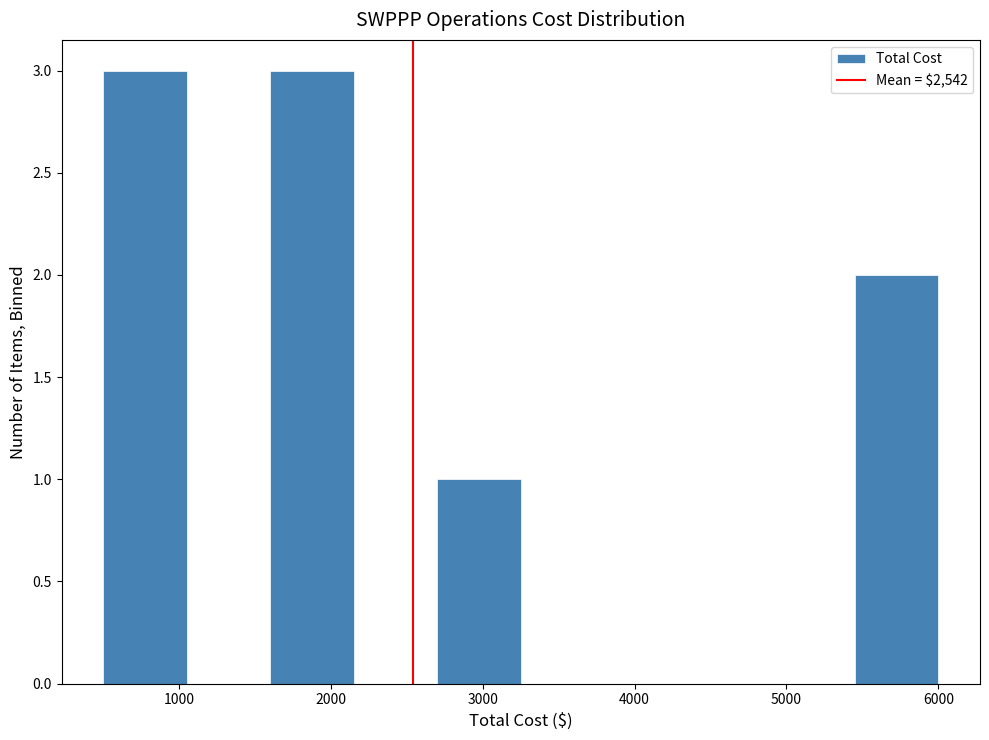

Reading left to right, list every bar in this chart as the range it spans on the x-axis followed by its height. Neither the bar edges nor the heights are printed on the chart, so give them approximately, as read against the axes.

500 to 1050: 3
1050 to 1600: 0
1600 to 2150: 3
2150 to 2700: 0
2700 to 3250: 1
3250 to 3800: 0
3800 to 4350: 0
4350 to 4900: 0
4900 to 5450: 0
5450 to 6000: 2